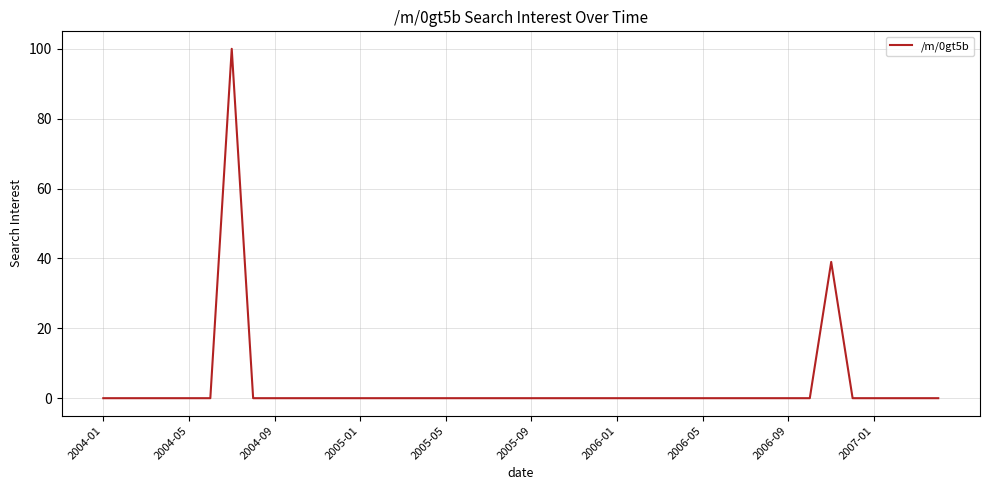

What is the greatest value displayed?

100